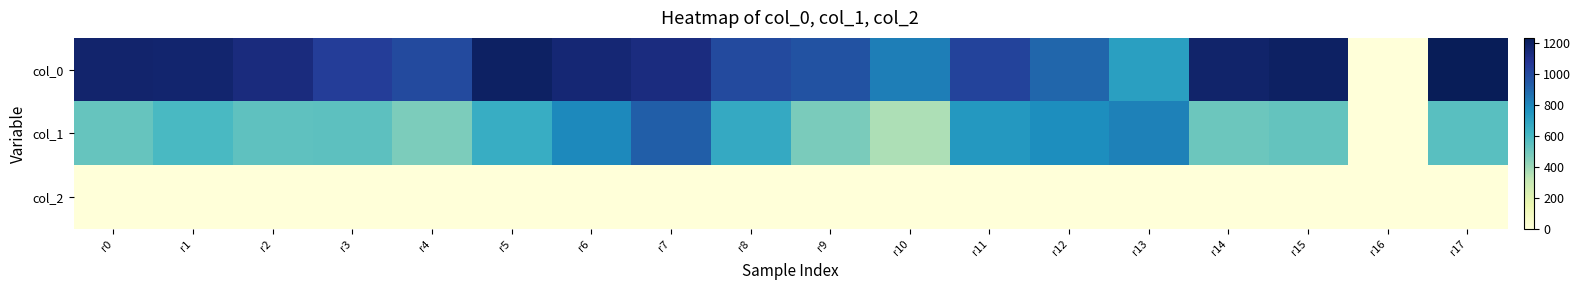

Reading left to right, extract all data points from this chart.

col_0: r0=1176.7	r1=1173.3	r2=1136.7	r3=1043.3	r4=996.7	r5=1203.3	r6=1156.7	r7=1130.0	r8=996.7	r9=966.7	r10=826.7	r11=1016.7	r12=900.0	r13=710.0	r14=1183.3	r15=1200.0	r16=0.0	r17=1233.3
col_1: r0=523.1	r1=597.4	r2=540.0	r3=546.8	r4=469.1	r5=654.8	r6=793.1	r7=924.8	r8=668.2	r9=475.9	r10=364.5	r11=739.1	r12=776.2	r13=816.8	r14=506.2	r15=526.5	r16=0.0	r17=556.9
col_2: r0=2.0	r1=2.0	r2=2.0	r3=2.0	r4=2.0	r5=2.0	r6=2.0	r7=2.0	r8=2.0	r9=2.0	r10=2.0	r11=2.0	r12=2.0	r13=2.0	r14=2.0	r15=2.0	r16=0.0	r17=2.0